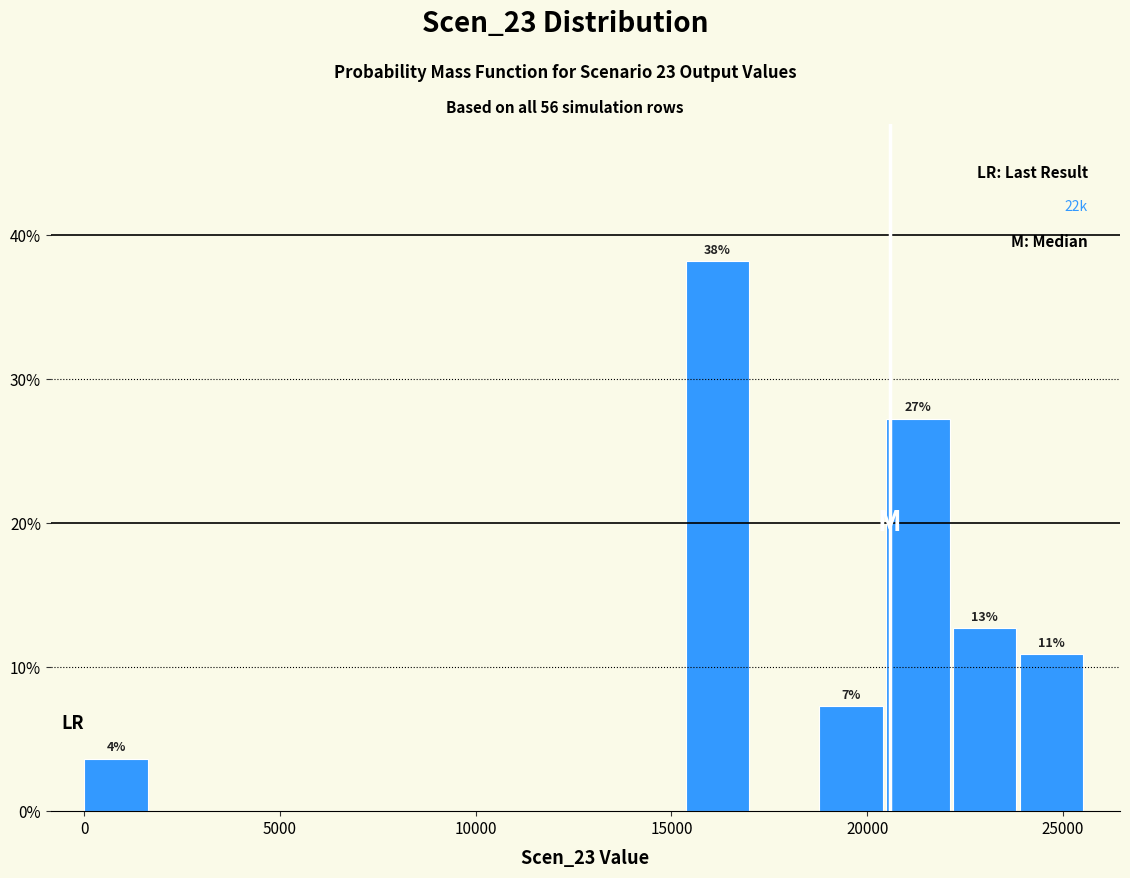

Around what value on the x-axis is the tallest bar? Give the approximate position of its centre, as read against the axis.

16000